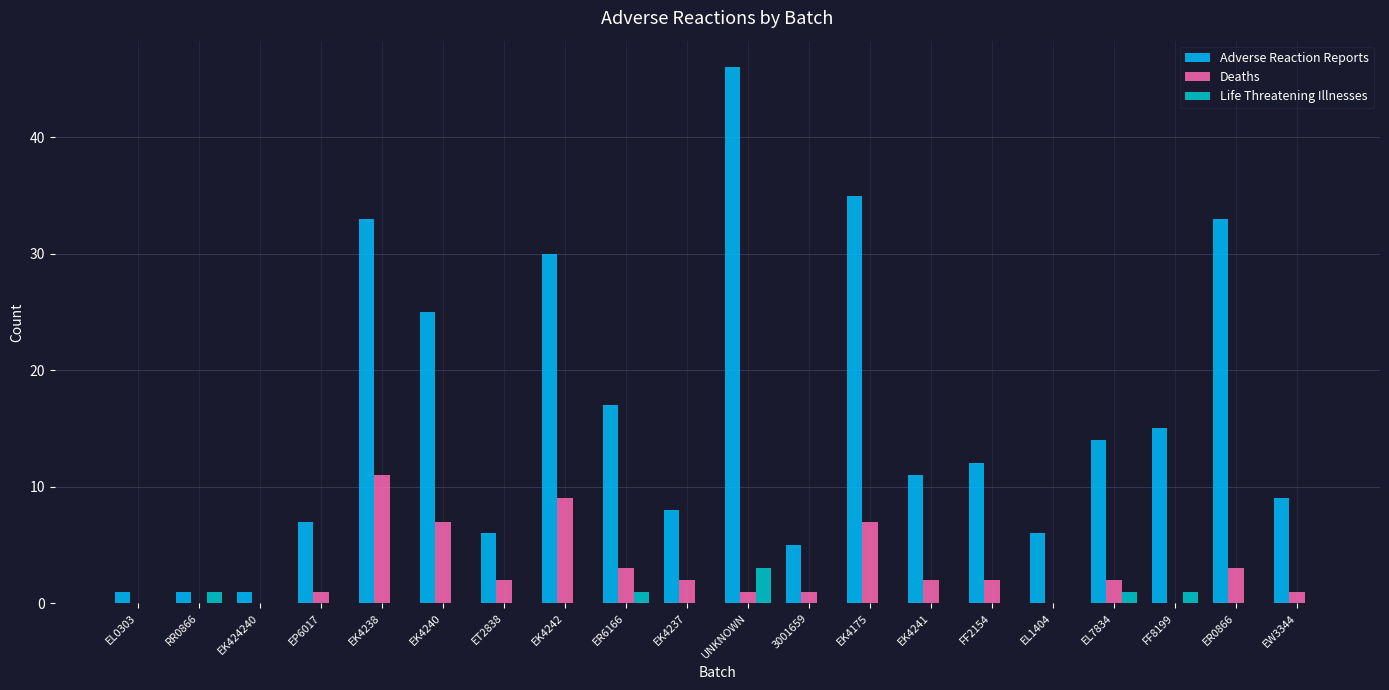

What is the greatest value displayed?

46